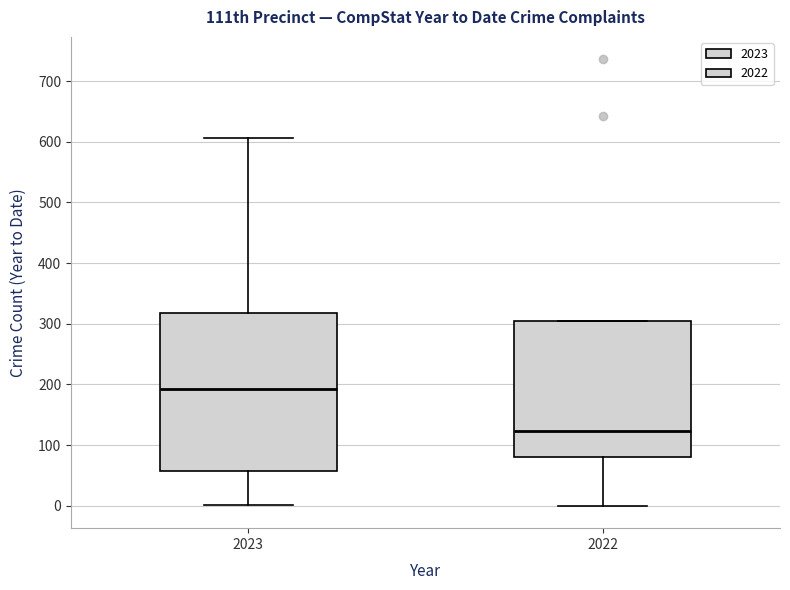

Reading left to right, transcribe this box plot: for each box, give where its median line is, the range the box spans, and where its two whiskers end, as read against the y-axis. The values are not printed on the chart, so give them approximately, as read against the axis.

2023: median 190, box 60 to 320, whiskers 0 to 610
2022: median 120, box 80 to 300, whiskers 0 to 300